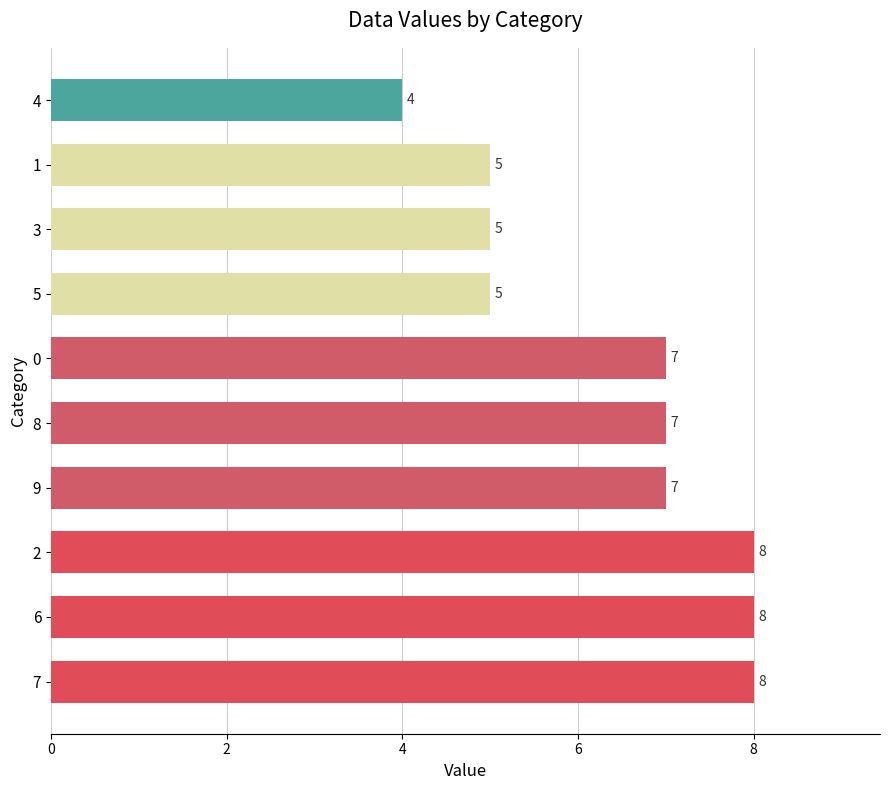

What is the sum of all values?

64